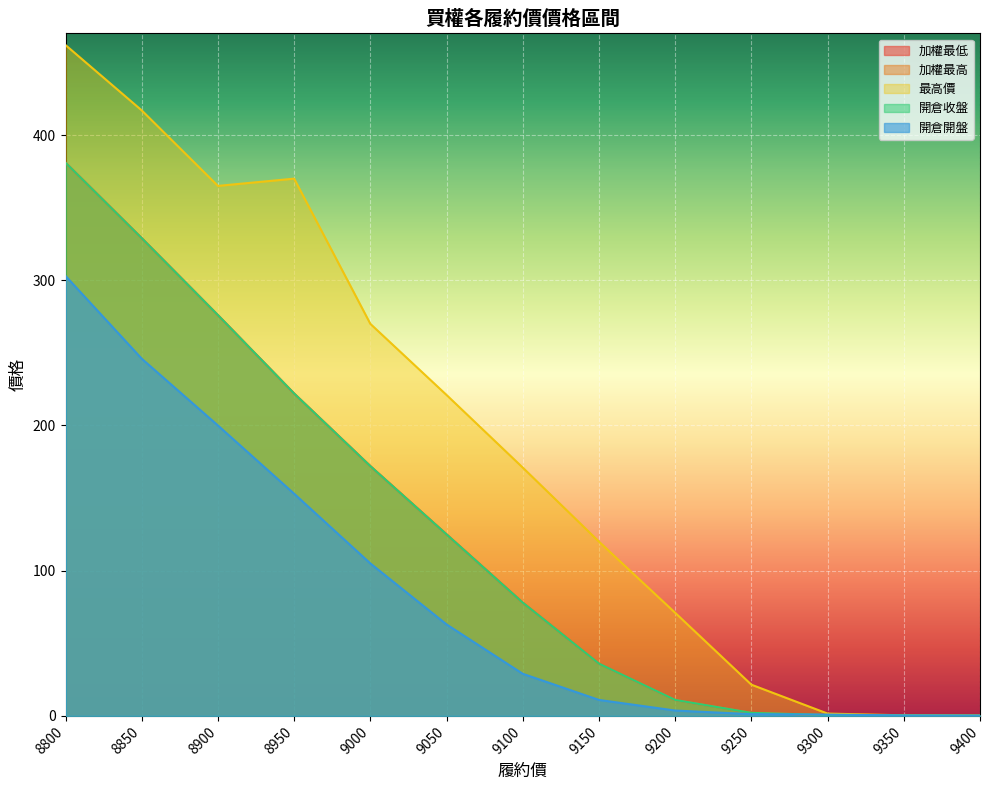

Reading right to left, what are all the values shown in this chart?

加權最低: 9400=0.2	9350=0.3	9300=0.6	9250=2.1	9200=11.0	9150=36.0	9100=78.0	9050=125.0	9000=172.0	8950=222.0	8900=276.0	8850=329.0	8800=381.0
加權最高: 9400=0.2	9350=0.3	9300=0.6	9250=2.1	9200=11.0	9150=36.0	9100=78.0	9050=125.0	9000=172.0	8950=222.0	8900=276.0	8850=329.0	8800=381.0
最高價: 9400=0.2	9350=0.4	9300=1.6	9250=21.5	9200=71.0	9150=120.0	9100=171.0	9050=221.0	9000=270.0	8950=370.0	8900=365.0	8850=417.0	8800=462.0
開倉收盤: 9400=0.2	9350=0.3	9300=0.6	9250=2.1	9200=11.0	9150=36.0	9100=78.0	9050=125.0	9000=172.0	8950=222.0	8900=276.0	8850=329.0	8800=381.0
開倉開盤: 9400=0.2	9350=0.3	9300=0.9	9250=1.2	9200=3.7	9150=11.0	9100=29.0	9050=63.0	9000=105.0	8950=153.0	8900=200.0	8850=246.0	8800=303.0